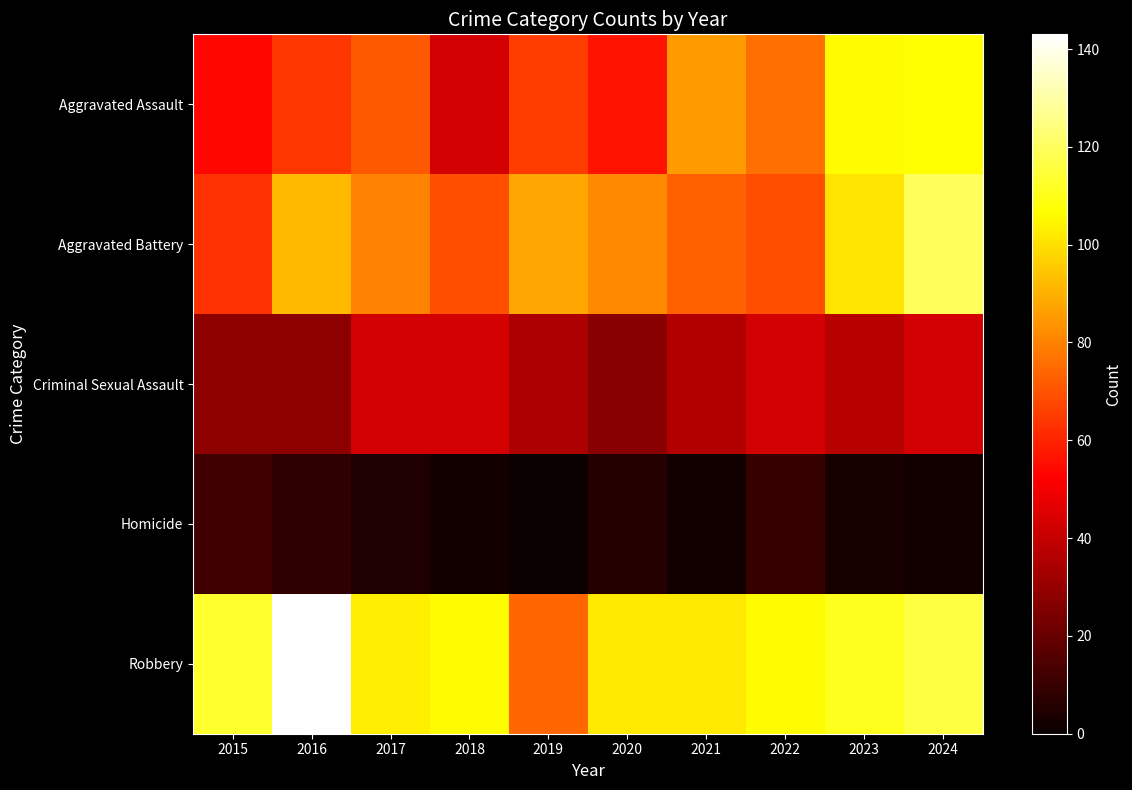

Reading left to right, extract all data points from this chart.

Aggravated Assault: 2015=54	2016=64	2017=71	2018=43	2019=65	2020=56	2021=85	2022=76	2023=106	2024=107
Aggravated Battery: 2015=63	2016=92	2017=80	2018=69	2019=88	2020=82	2021=73	2022=69	2023=101	2024=119
Criminal Sexual Assault: 2015=28	2016=28	2017=43	2018=43	2019=35	2020=27	2021=36	2022=43	2023=37	2024=43
Homicide: 2015=12	2016=8	2017=5	2018=2	2019=0	2020=6	2021=2	2022=10	2023=3	2024=2
Robbery: 2015=113	2016=143	2017=103	2018=106	2019=74	2020=102	2021=102	2022=106	2023=111	2024=116